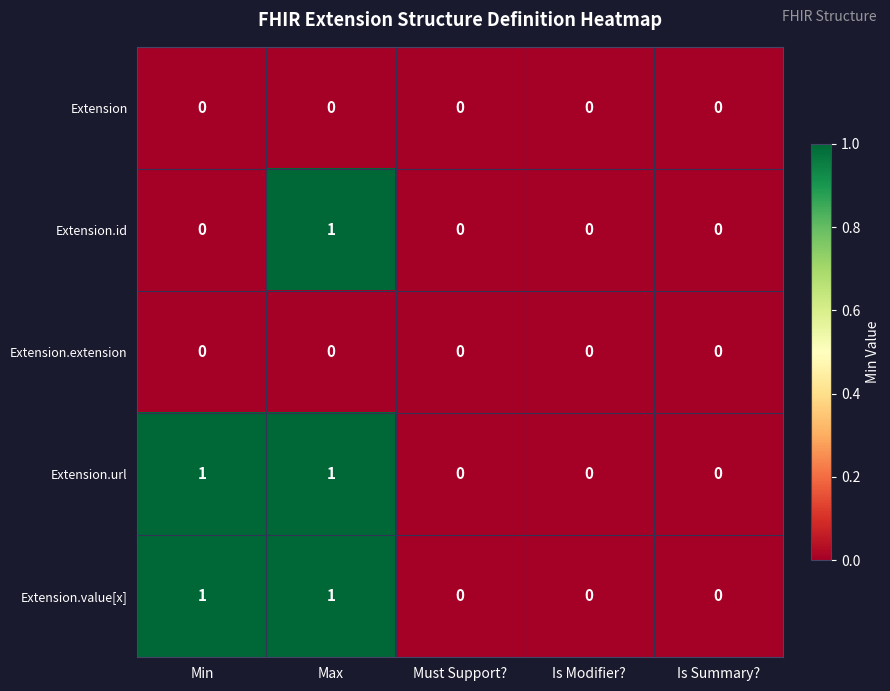

How many Extension.id values are between 0 and 1?

5